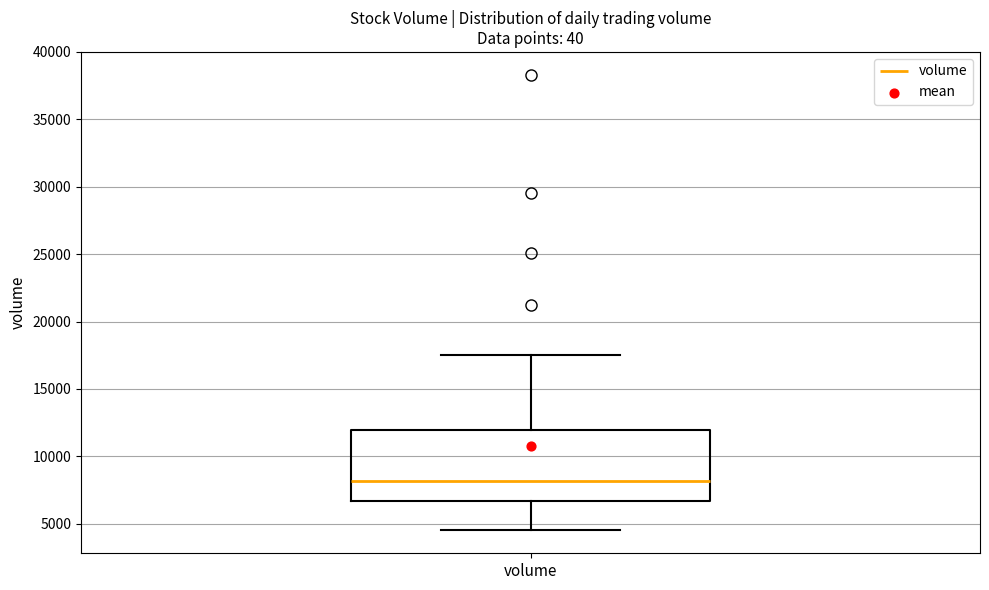

Transcribe this box plot: give where the median line is, the range the box spans, and where the two whiskers end, as read against the y-axis. The values are not printed on the chart, so give them approximately, as read against the axis.

median 8000, box 6500 to 12000, whiskers 4500 to 17500